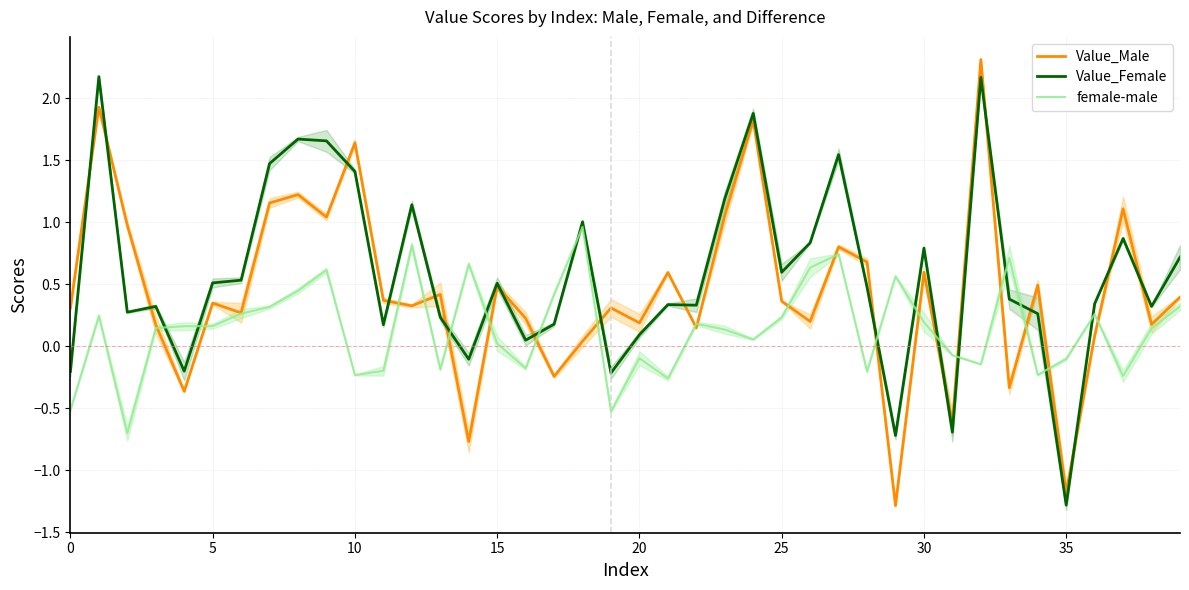

The Value_Male series shows 0.5 at 15. True or false?

True